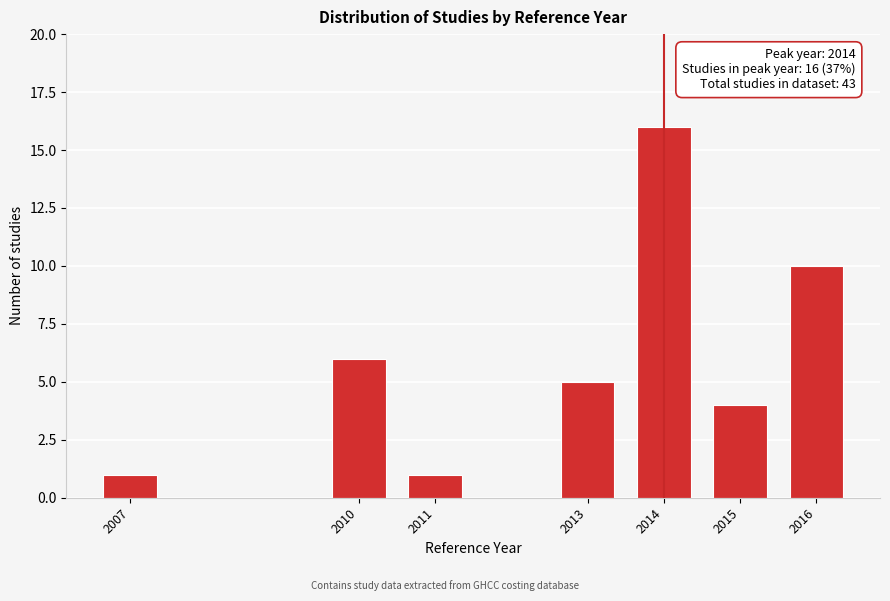

Reading left to right, list all the values displayed in this chart.

2007=1	2010=6	2011=1	2013=5	2014=16	2015=4	2016=10